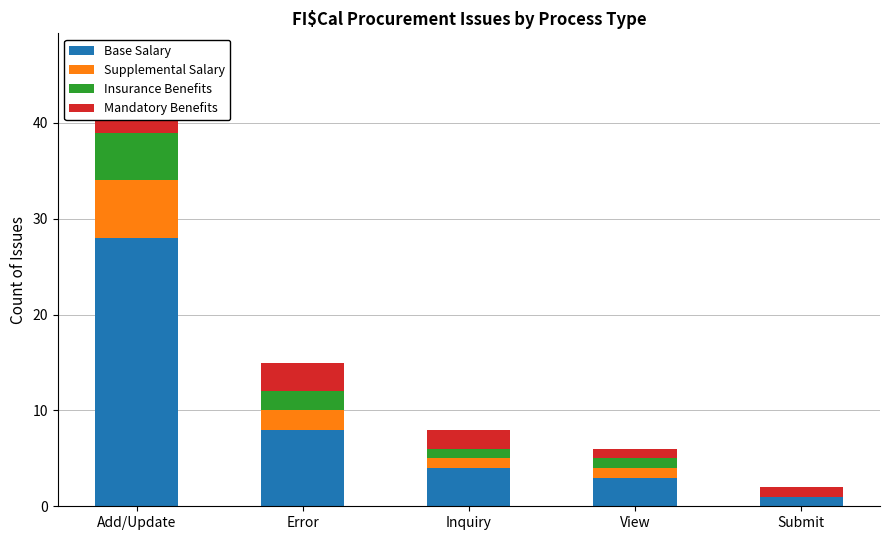

What position from the left is View?

4